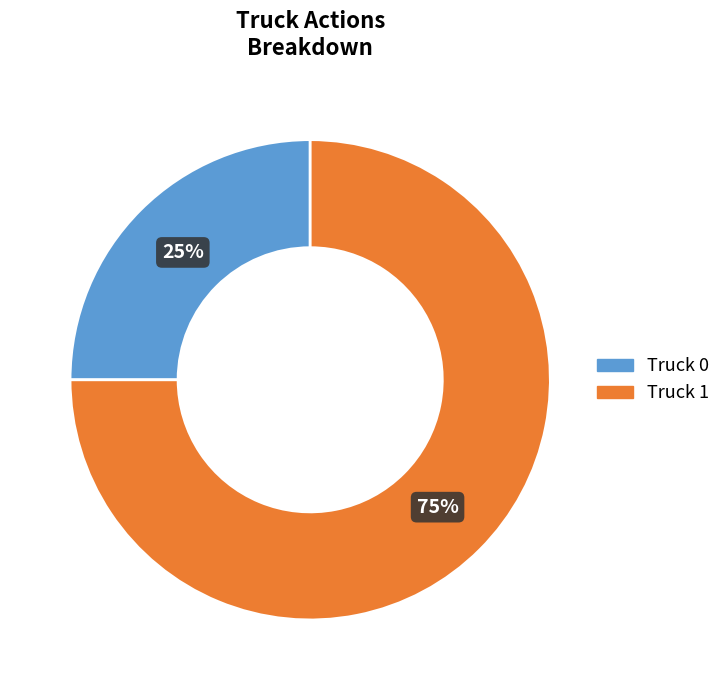

Is Truck 0 the majority of the pie?

No